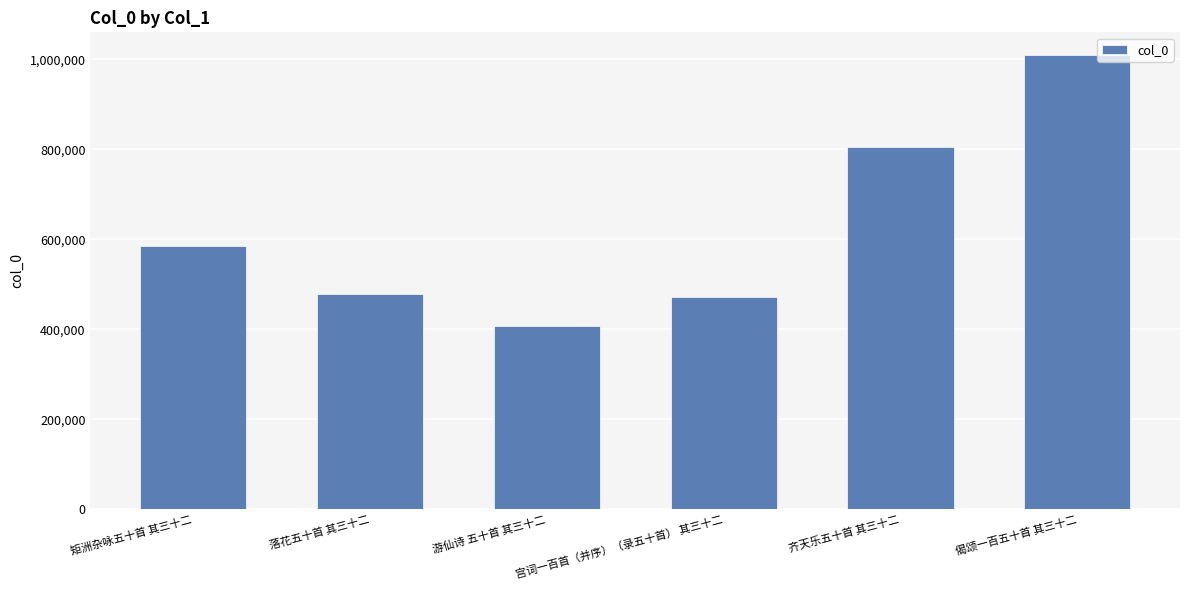

What is the difference between the values at 落花五十首 其三十二 and 偈颂一百五十首 其三十二?

530977